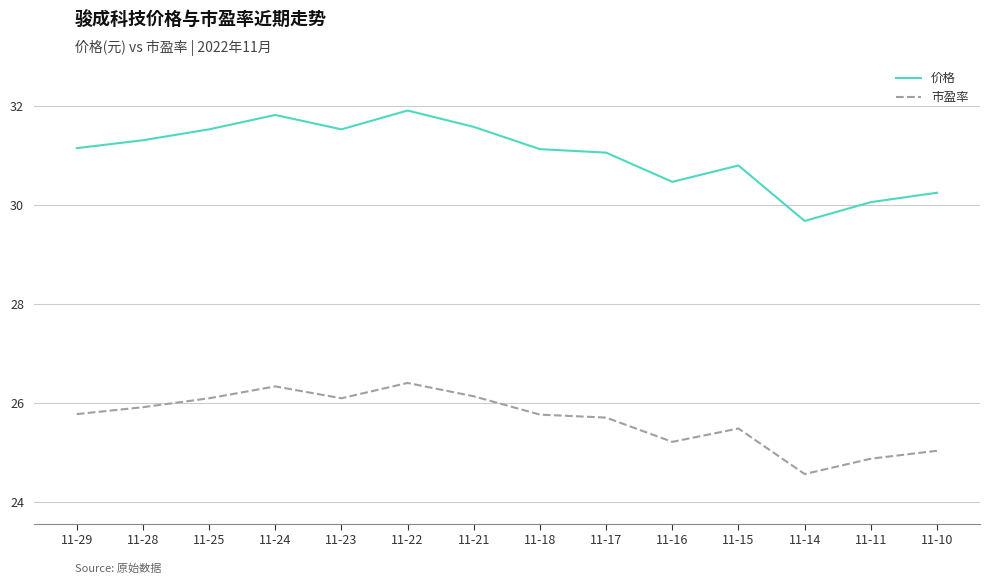

The 市盈率 series shows 25.8 at 11-29. True or false?

True